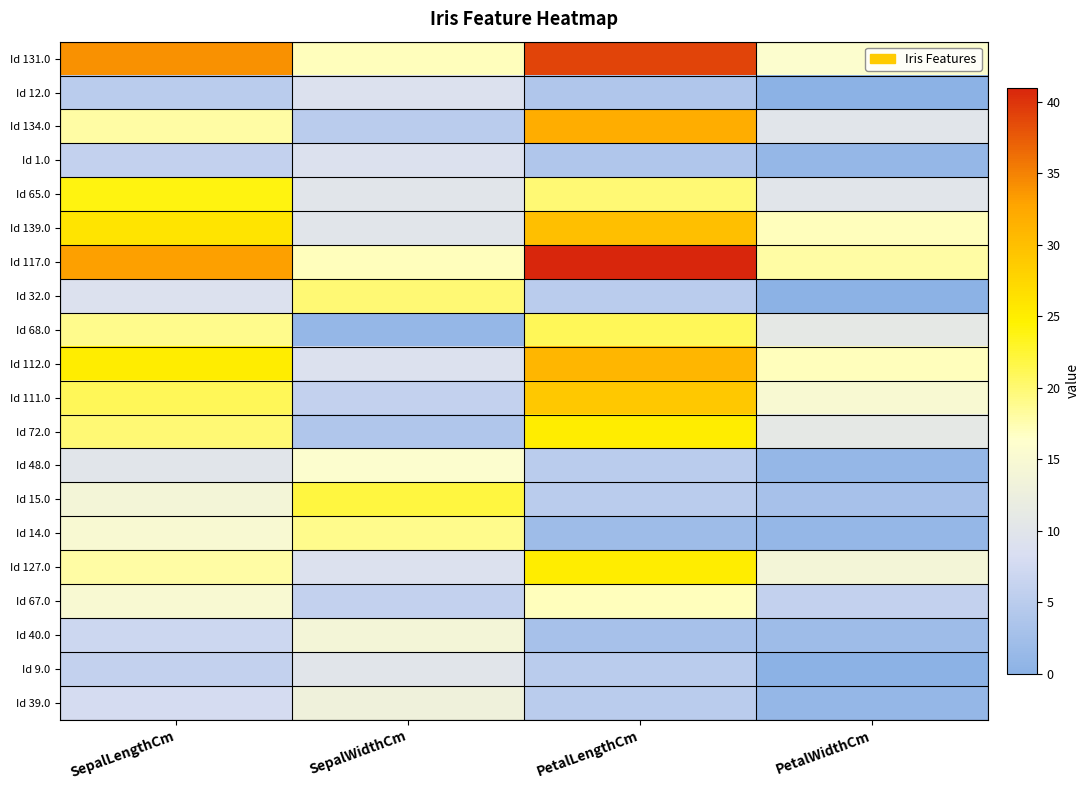

Rank the series at PetalWidthCm from highest to lowest value.

Id 117.0, Id 139.0, Id 112.0, Id 131.0, Id 111.0, Id 127.0, Id 68.0, Id 72.0, Id 134.0, Id 65.0, Id 67.0, Id 15.0, Id 40.0, Id 1.0, Id 48.0, Id 14.0, Id 39.0, Id 12.0, Id 32.0, Id 9.0